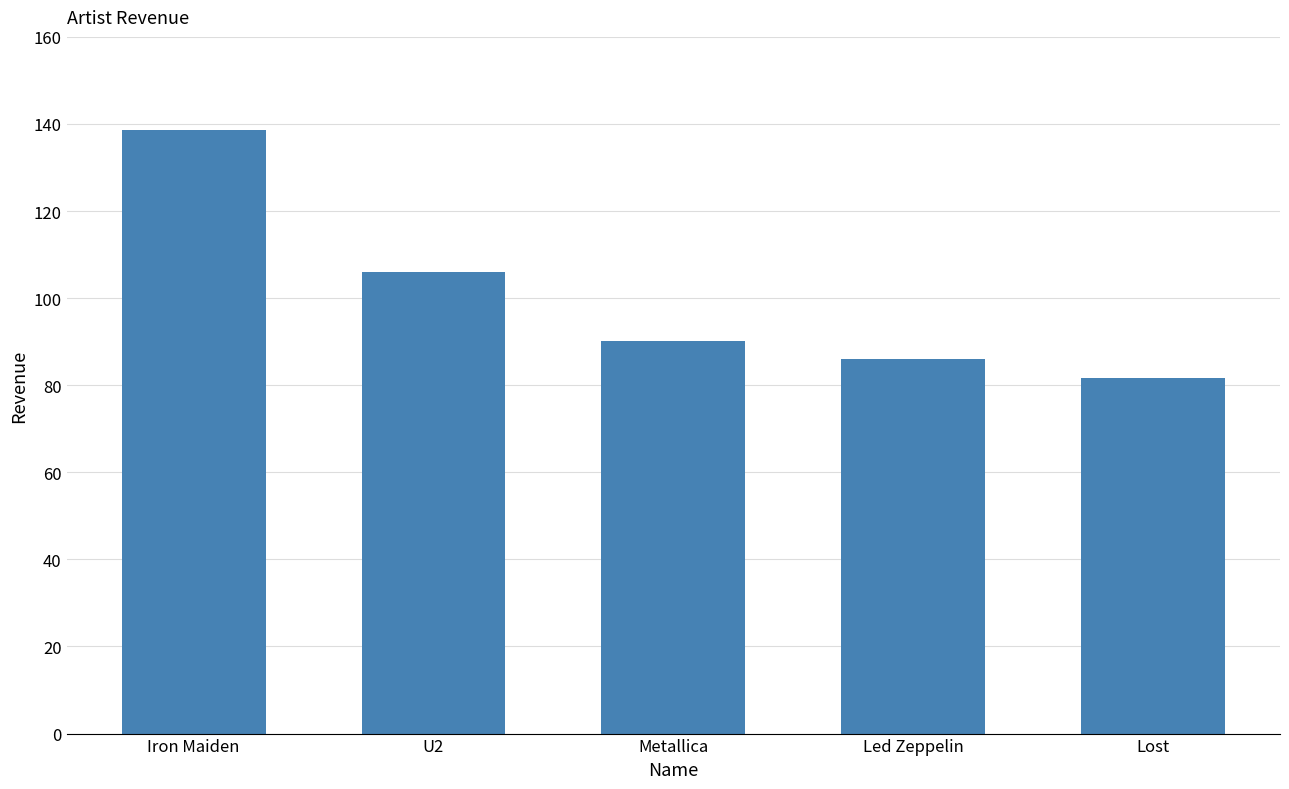

Reading right to left, extract all data points from this chart.

81.6	86.1	90.1	105.9	138.6